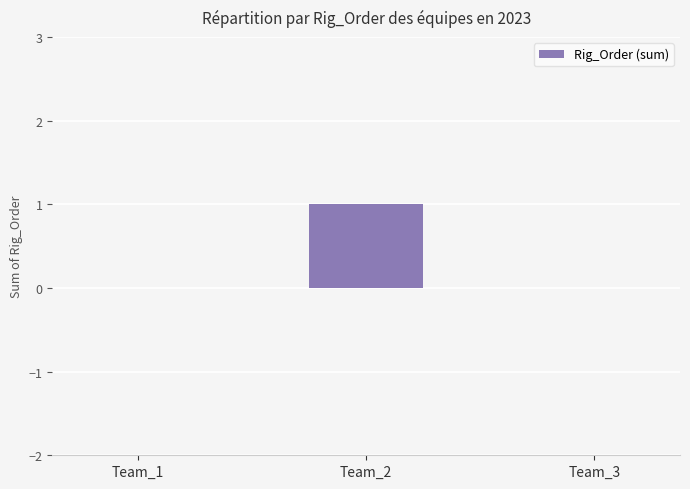

Reading left to right, what are all the values shown in this chart?

Team_1=0	Team_2=1	Team_3=0